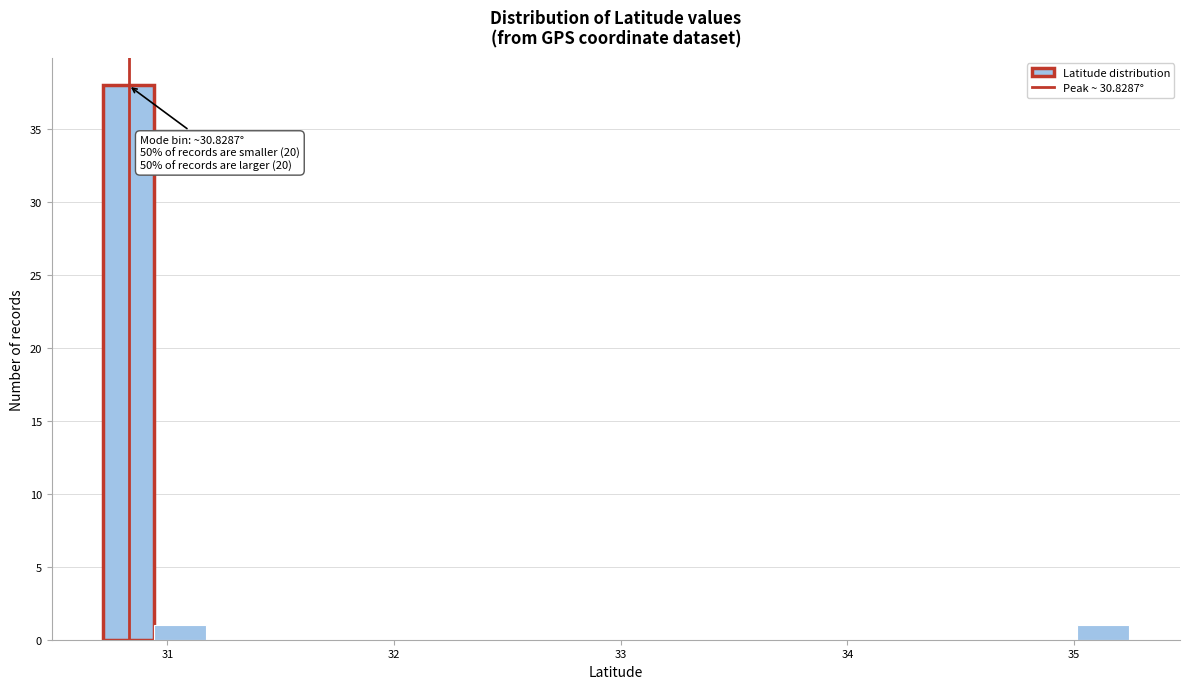

Around what value on the x-axis is the tallest bar? Give the approximate position of its centre, as read against the axis.

30.8